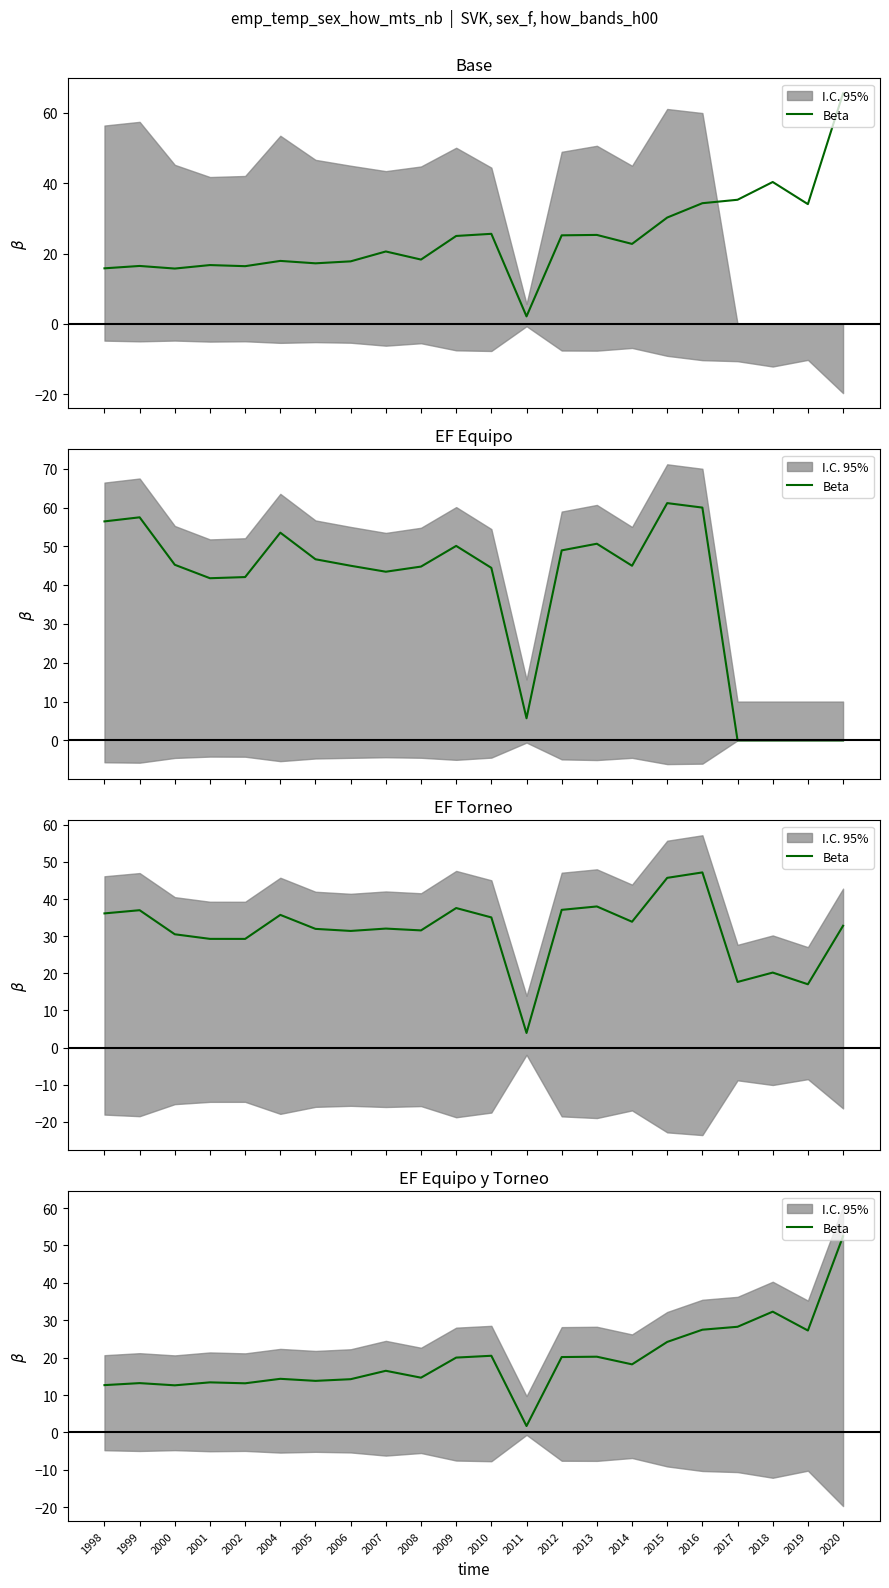

Reading right to left, what are all the values shown in this chart?

2020=52.5	2019=27.3	2018=32.3	2017=28.3	2016=27.5	2015=24.2	2014=18.2	2013=20.3	2012=20.2	2011=1.7	2010=20.5	2009=20.0	2008=14.6	2007=16.5	2006=14.2	2005=13.8	2004=14.3	2002=13.1	2001=13.4	2000=12.6	1999=13.2	1998=12.7